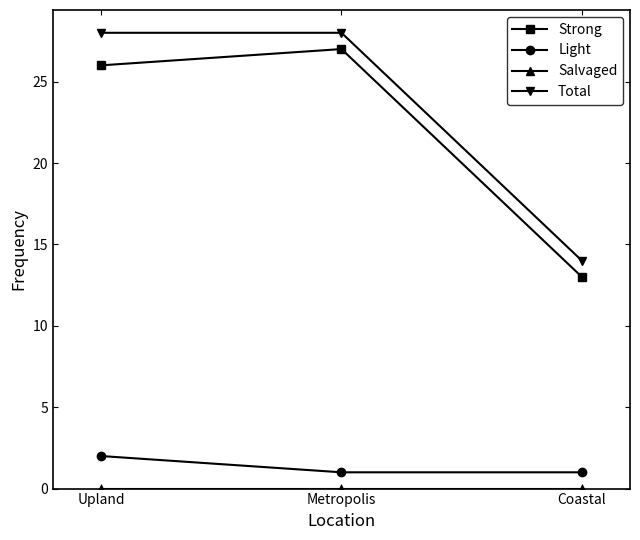

At how many categories does at least one series exceed 21?

2